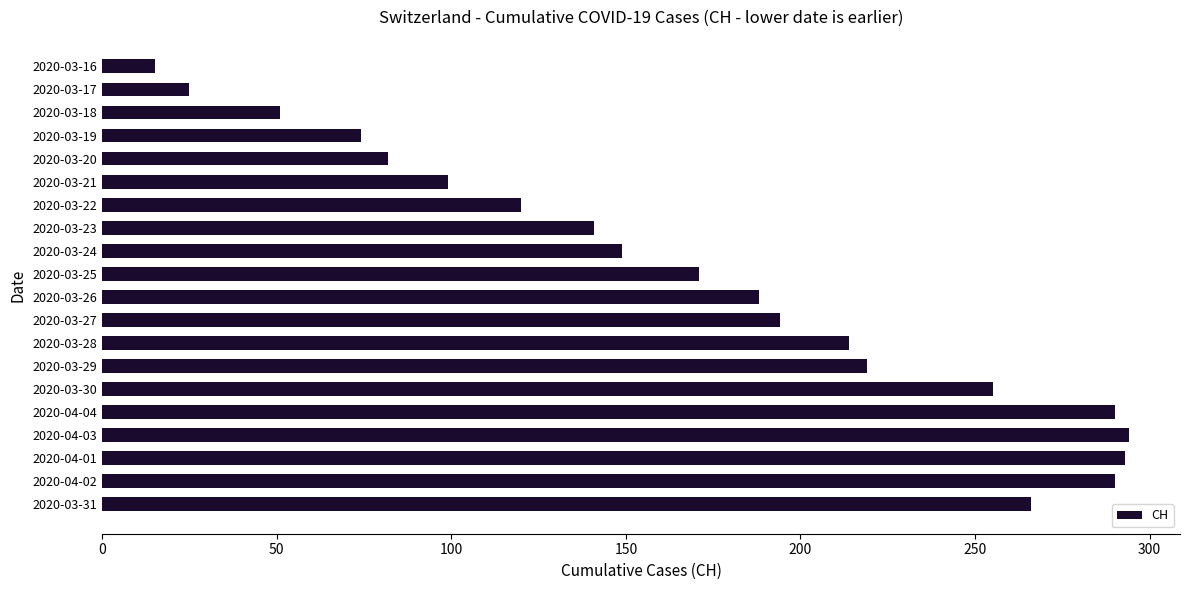

Which has a higher value, 2020-03-20 or 2020-03-22?

2020-03-22